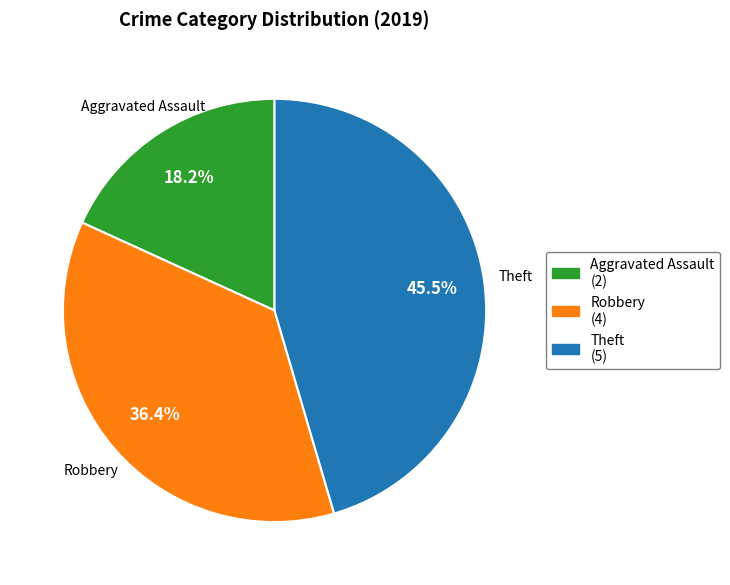

Which slice is the smallest?

Aggravated Assault